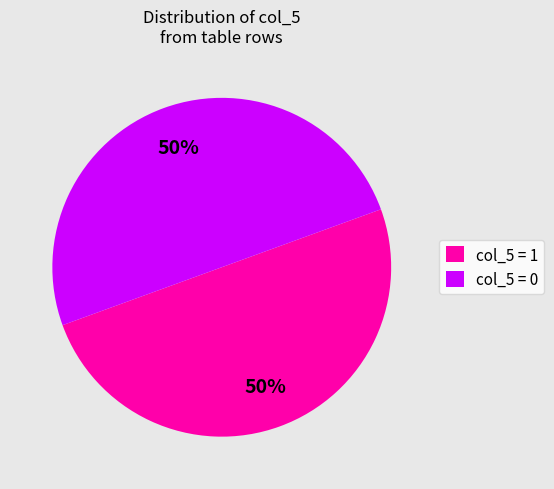

Combined, do col_5 = 1 and col_5 = 0 account for over 50%?

Yes